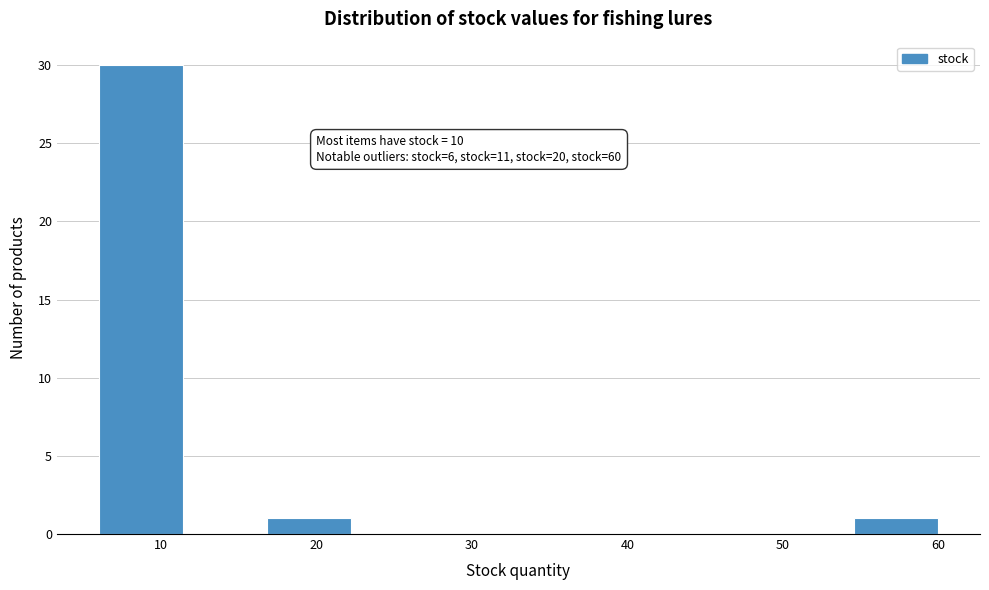

Which range on the x-axis has the tallest bar?

6.0 to 11.4